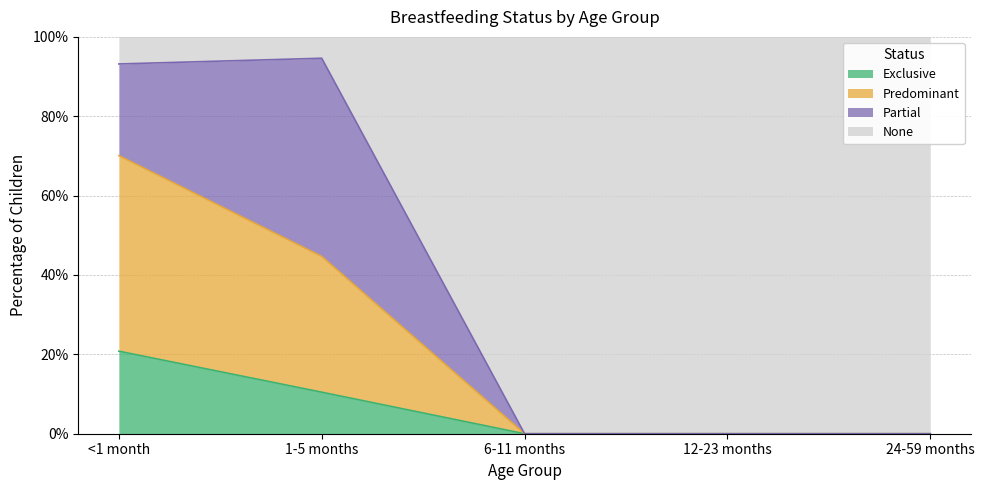

Does the chart have visible grid lines?

Yes